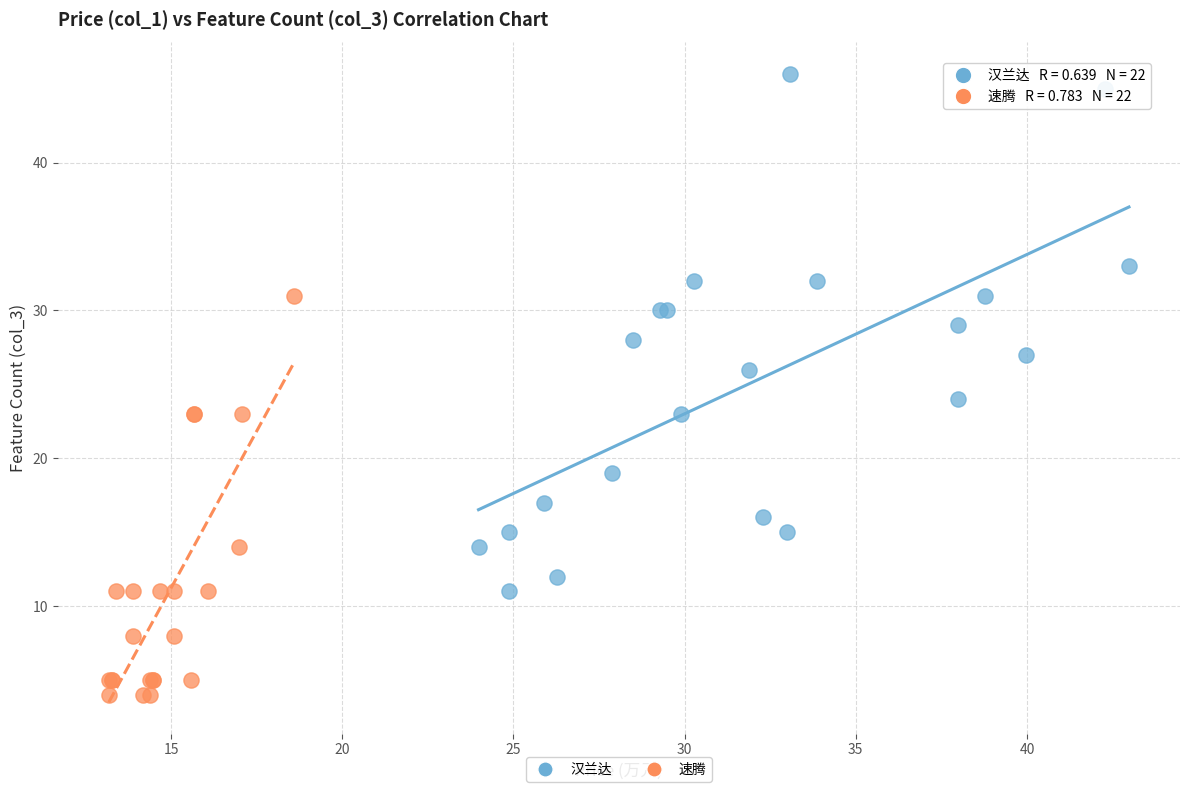

Which series reaches the minimum Y coordinate?

速腾